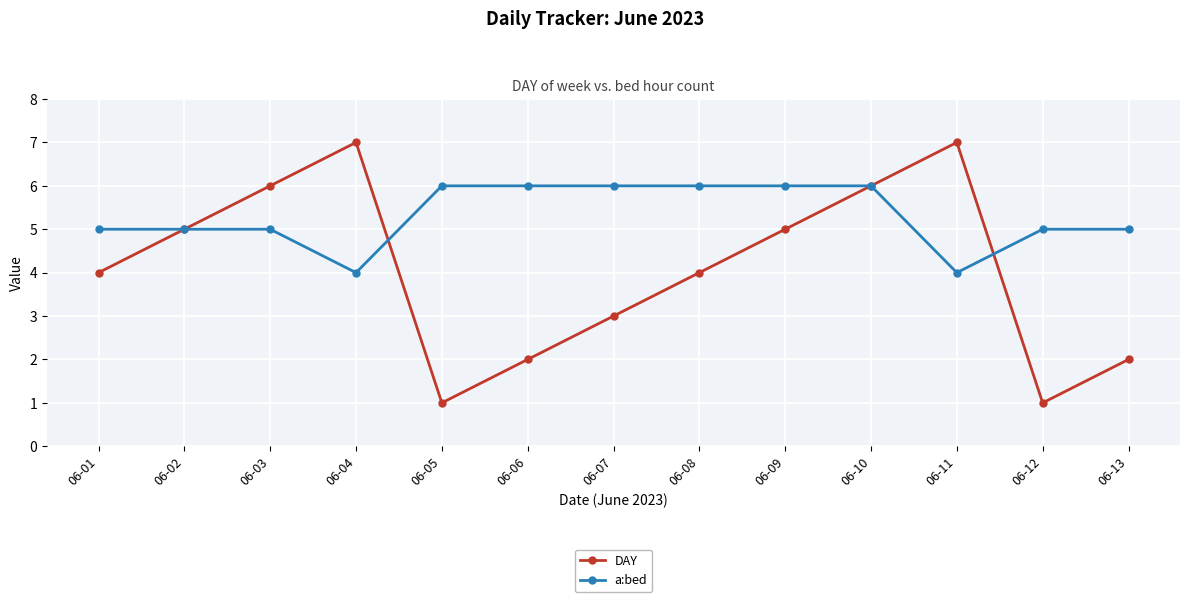

After their last crossing, which series has the higher values: a:bed or DAY?

a:bed